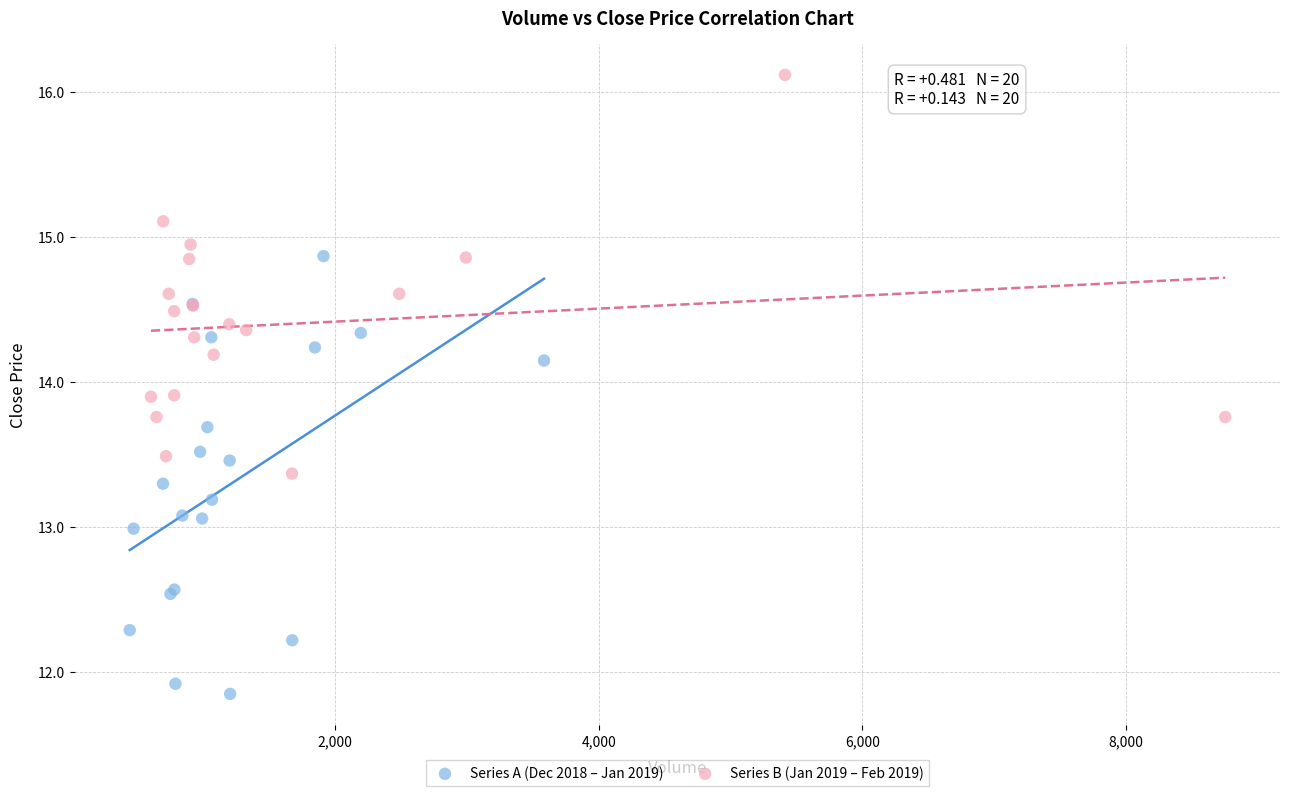

Which series contains the highest Y value?

Series B (Jan 2019 – Feb 2019)